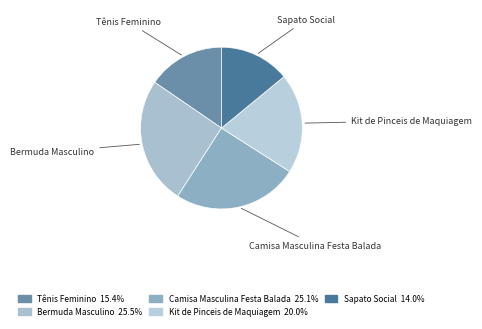

Count the number of slices in the pie.

5